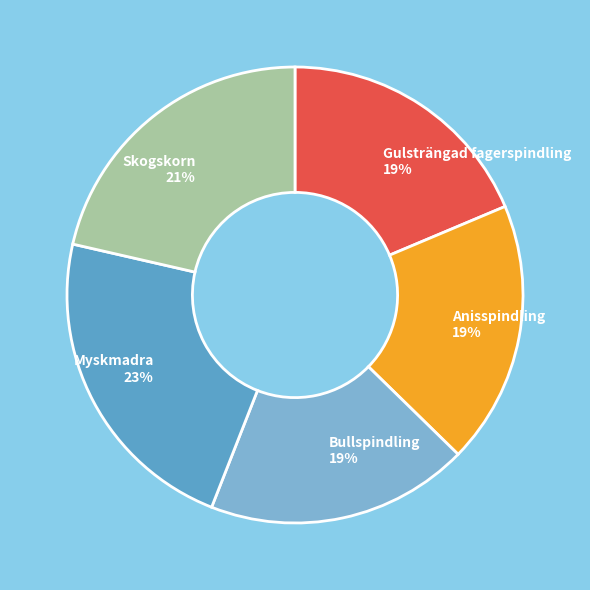

How many slices are in this pie chart?

5